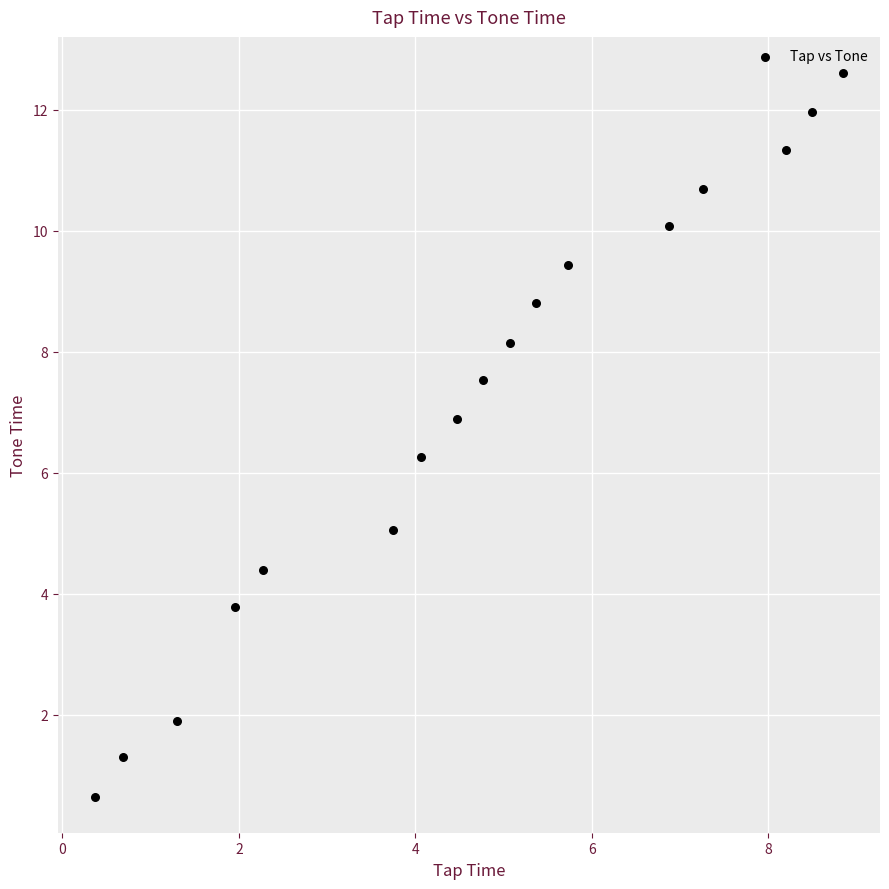

What Y value in the scatter plot is closest to 6?

6.3